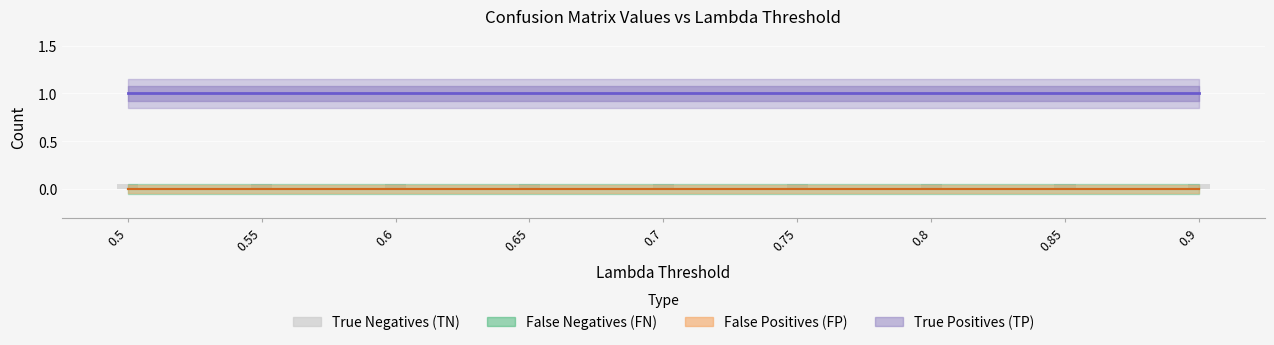

At which category does the chart reach its minimum across all series?

0.5